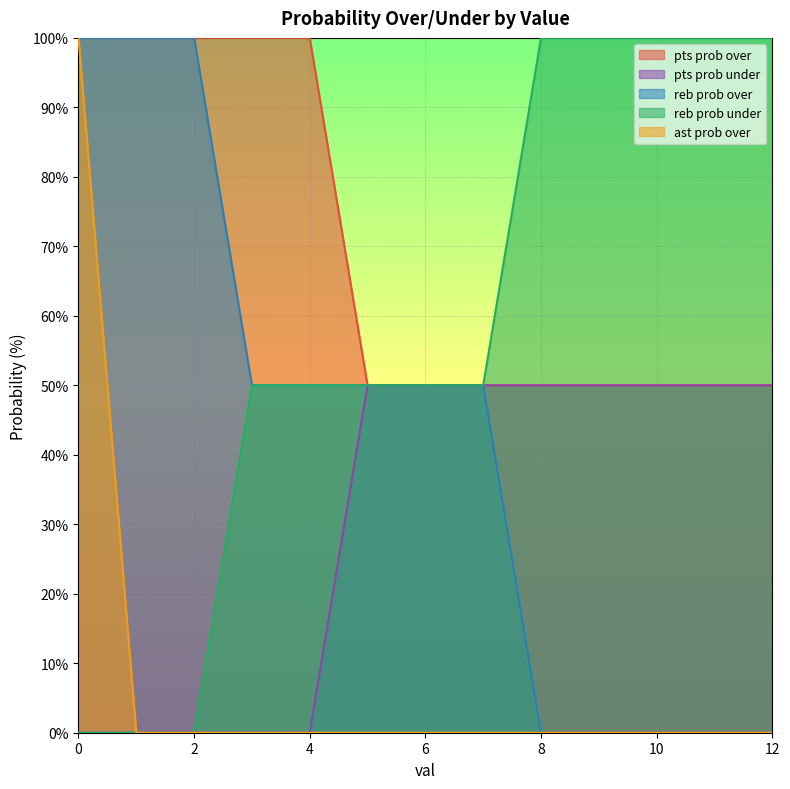

Which series has the largest total across all categories?

pts prob over